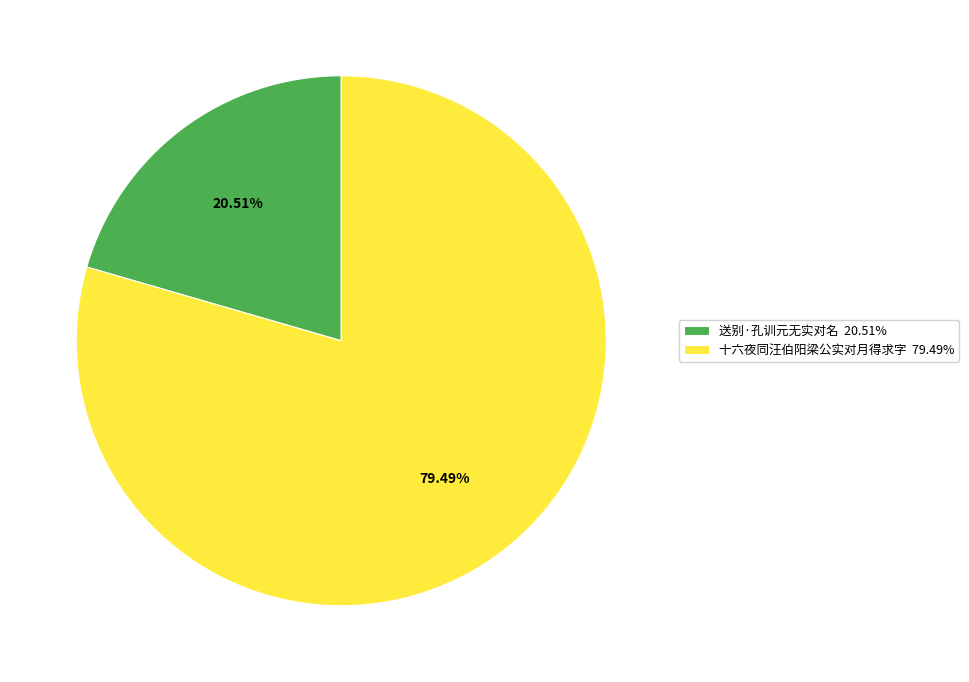

Does any single category account for the majority?

Yes